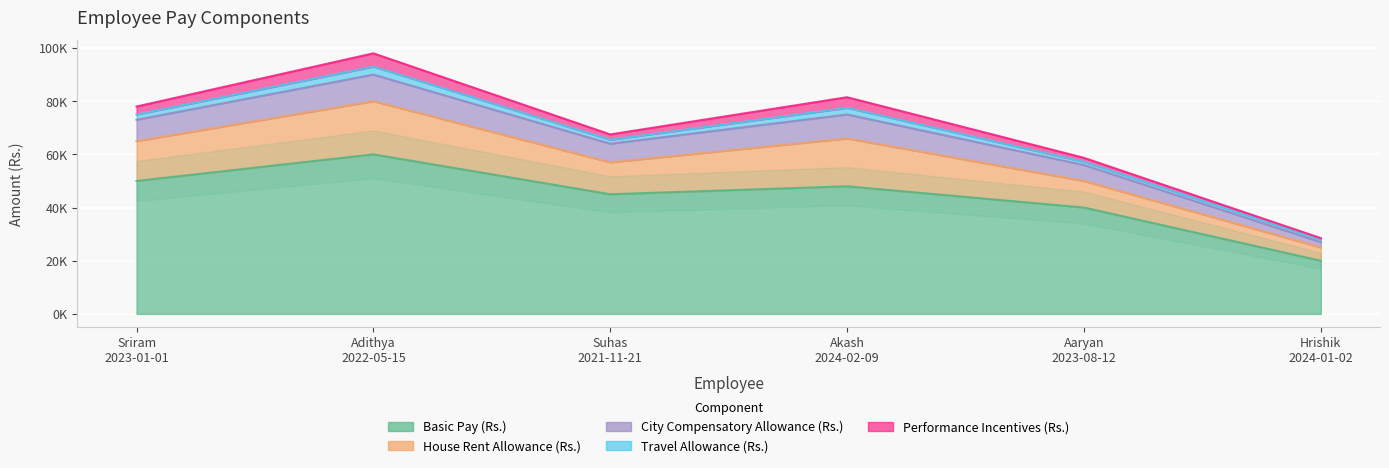

What is the difference between the second highest and second lowest values in the Travel Allowance (Rs.) series?

1300